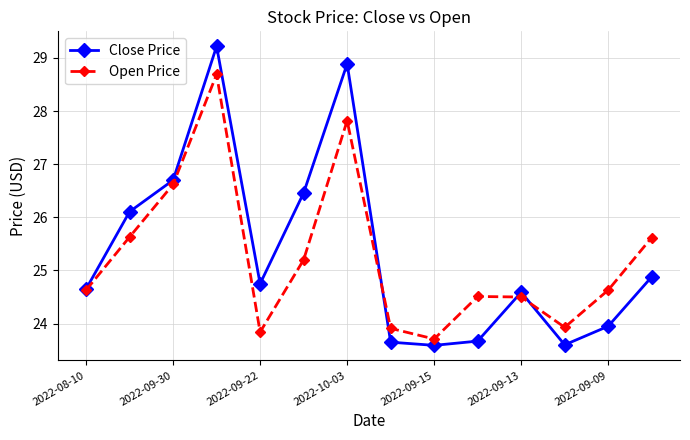

What is the minimum value for Open Price?

23.7